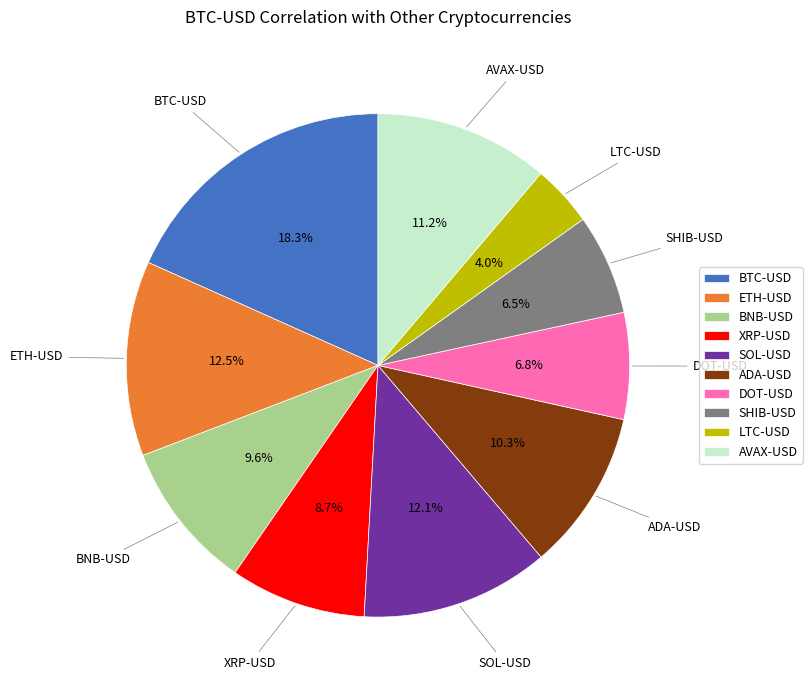

To the nearest percent, what is the combined percentage of ETH-USD and SHIB-USD?

19%